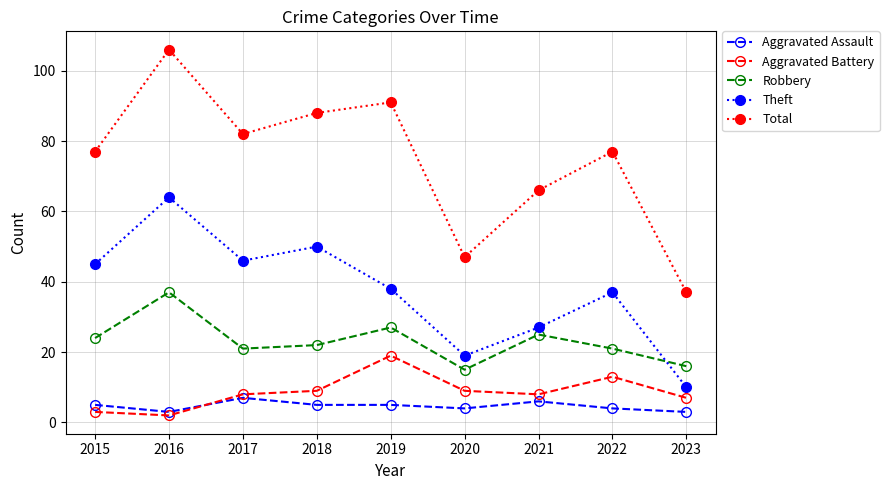

True or false: Aggravated Battery and Total intersect in this chart.

False